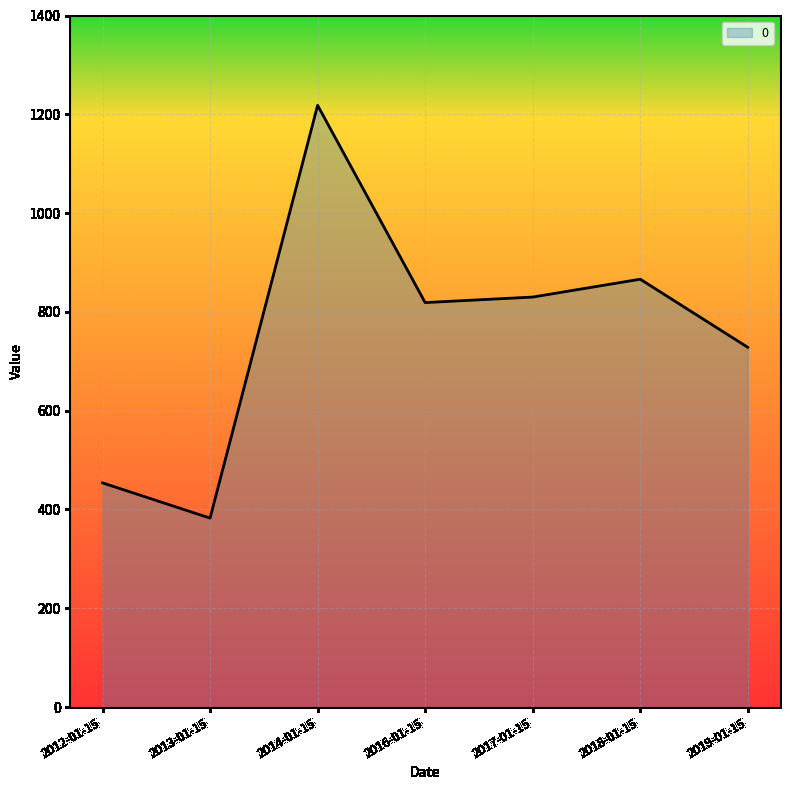

How many values are below 818?

3